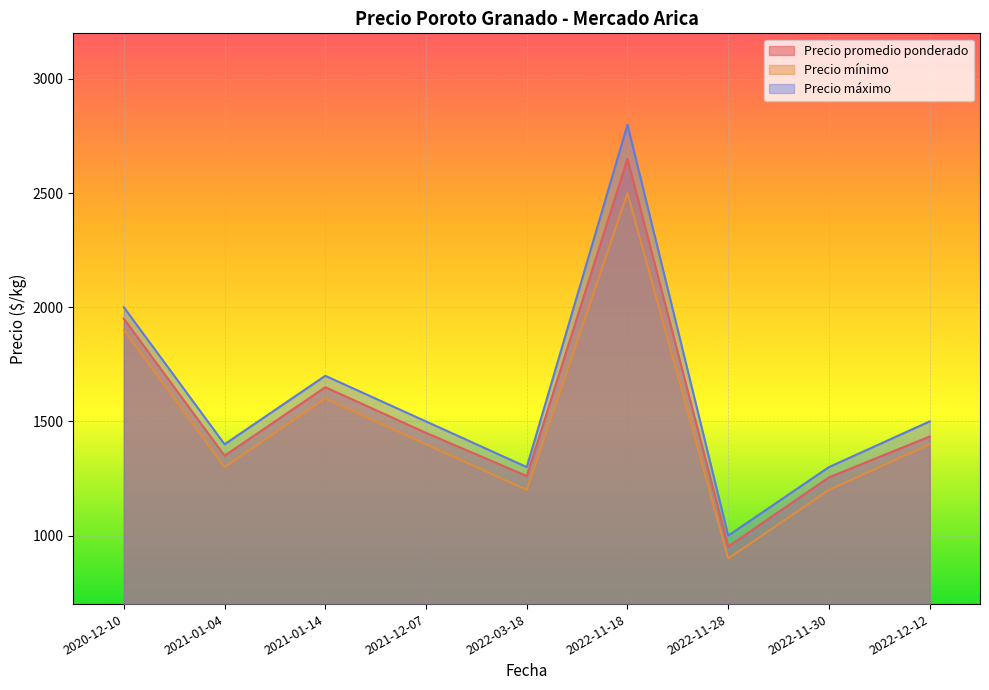

What value does the Precio máximo series have at 2022-12-12, to the nearest 10?

1500